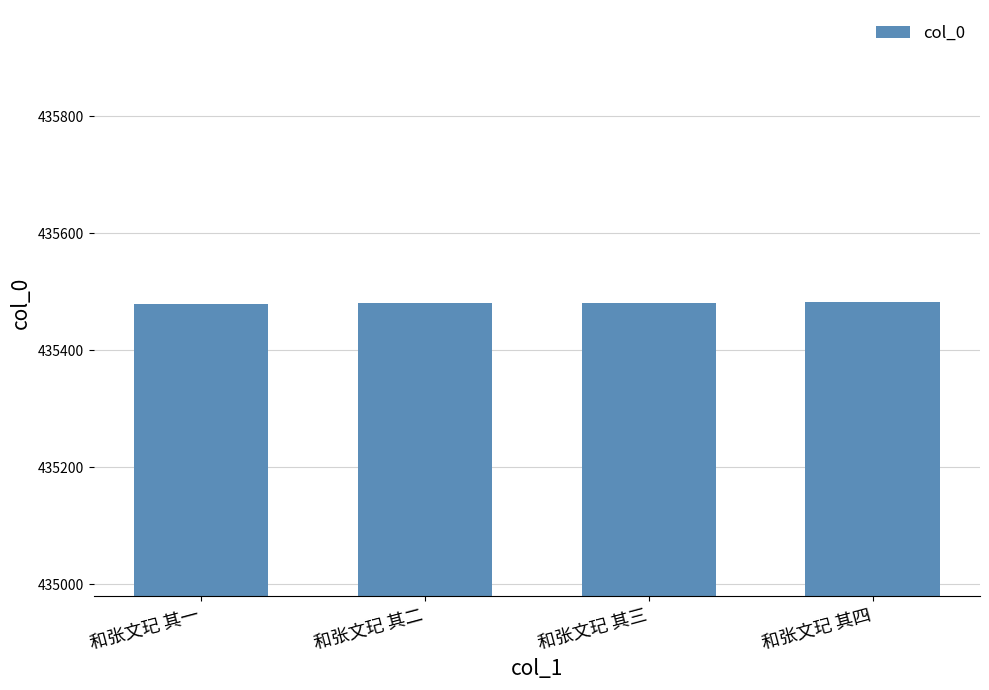

The value at 和张文玘 其四 is 574790. True or false?

False